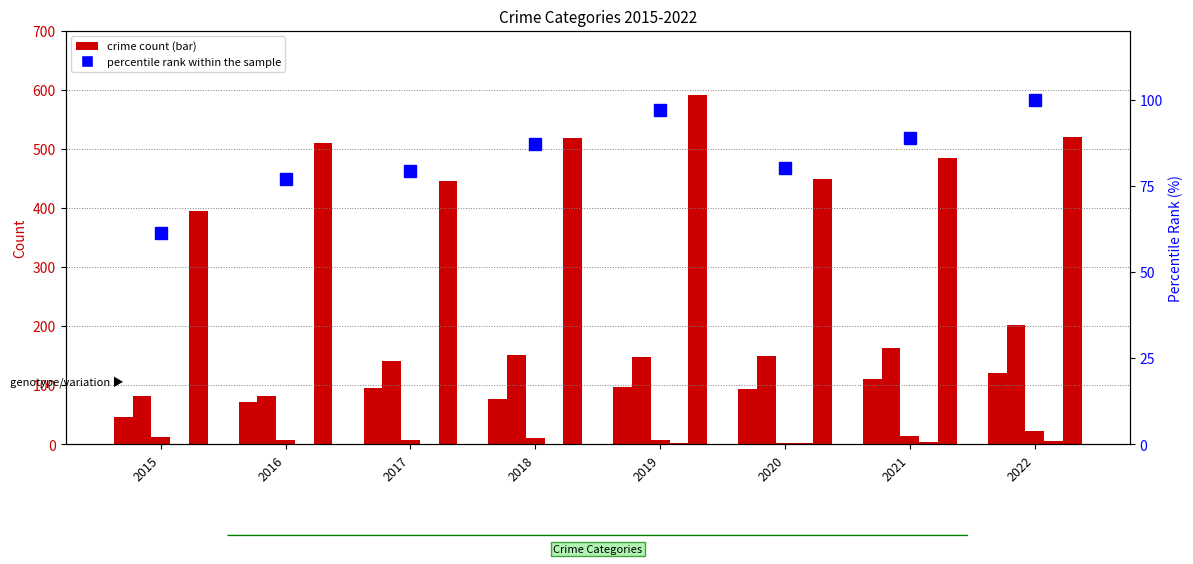

What is the average value of the Criminal Sexual Assault series?

10.9